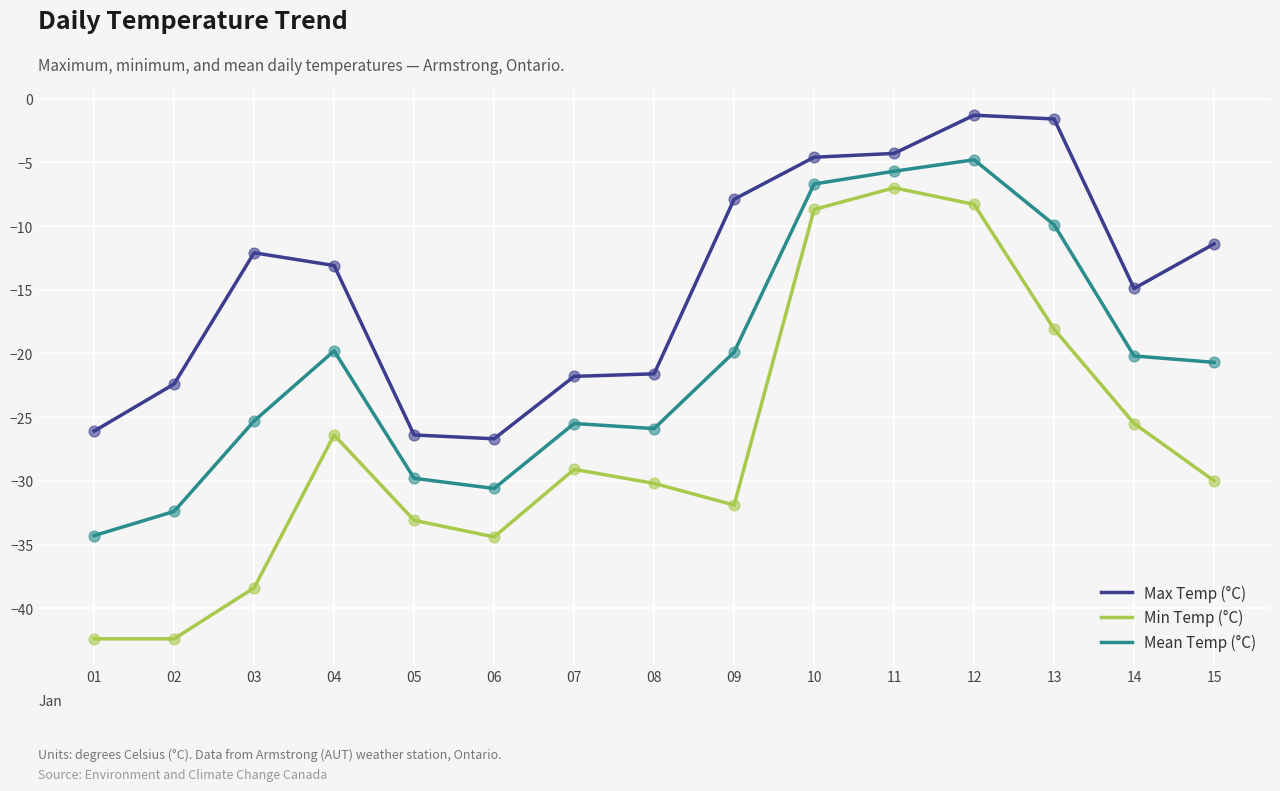

What is the difference between the highest and lowest values at 09?

24.0